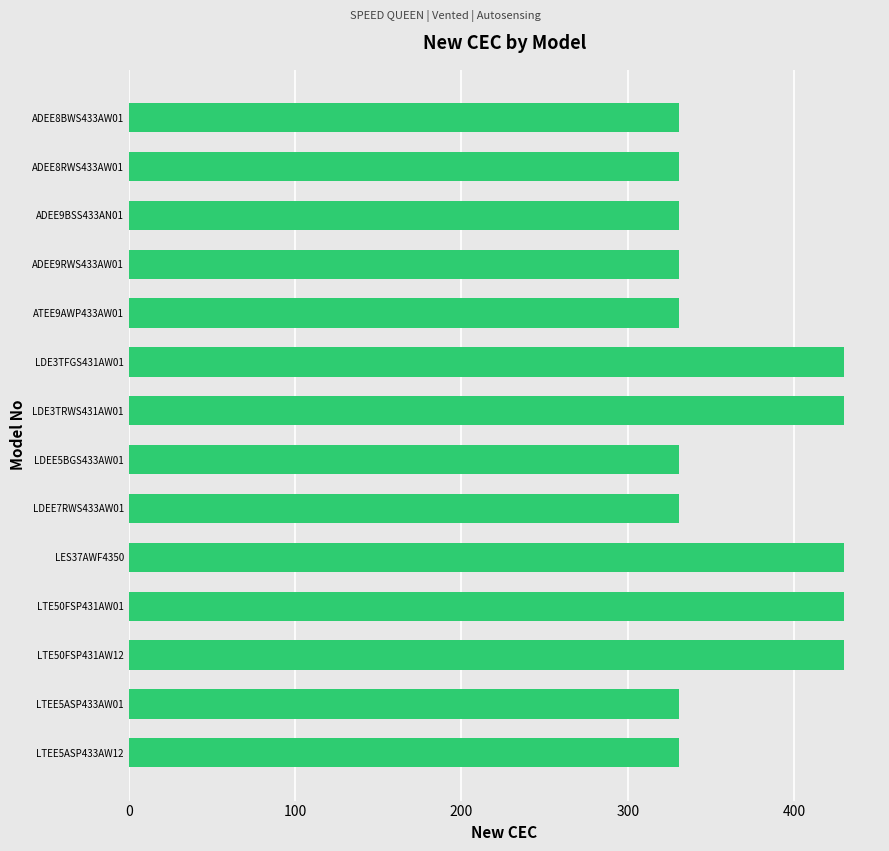

What is the value of the 2nd bar from the top?

331